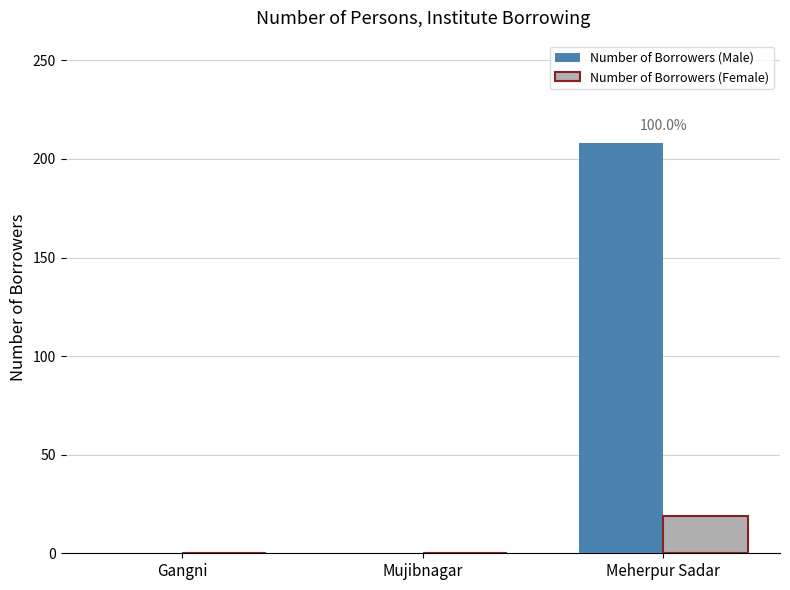

Are the bars grouped side by side (vs. stacked)?

Yes